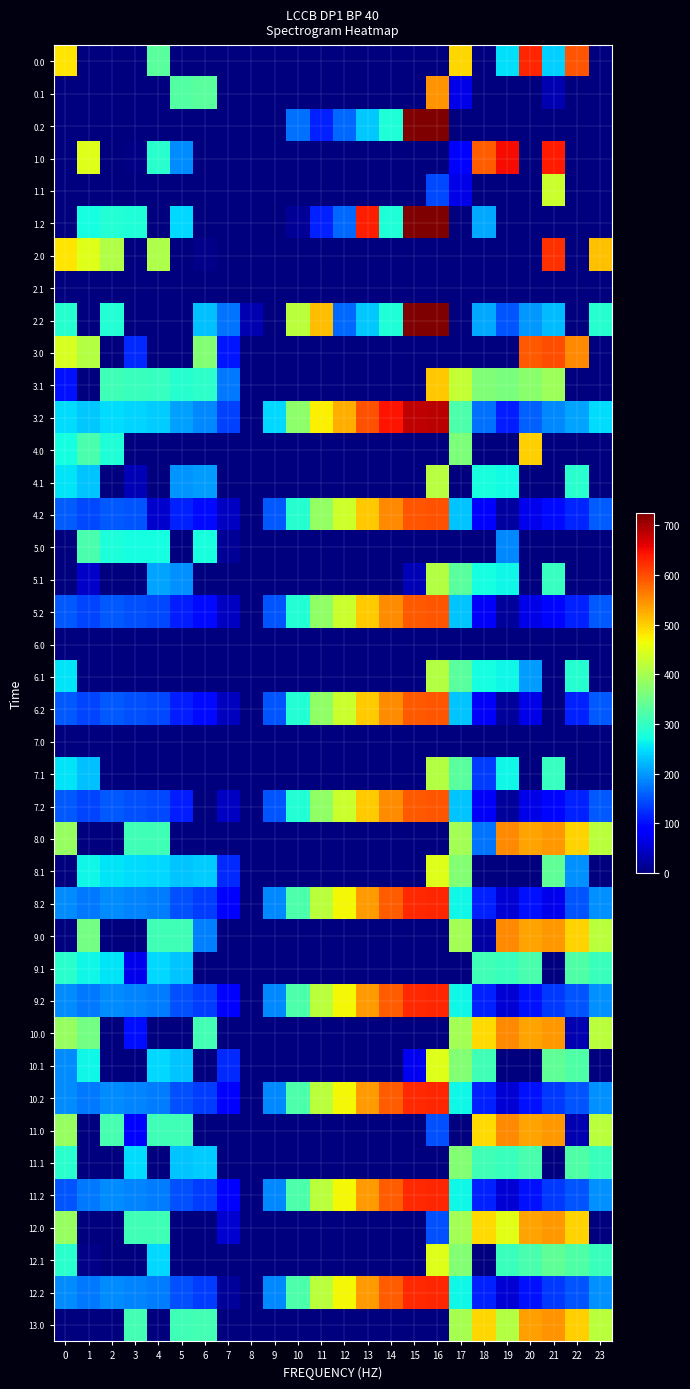

Reading left to right, extract all data points from this chart.

0.0: 0=482.0	1=0.0	2=0.0	3=0.0	4=331.7	5=0.0	6=0.0	7=0.0	8=0.0	9=0.0	10=0.0	11=0.0	12=0.0	13=0.0	14=0.0	15=0.0	16=0.0	17=492.6	18=0.0	19=249.2	20=629.9	21=238.4	22=592.3	23=0.0
0.1: 0=0.0	1=0.0	2=0.0	3=0.0	4=0.0	5=325.7	6=331.6	7=0.0	8=0.0	9=0.0	10=0.0	11=0.0	12=0.0	13=0.0	14=0.0	15=0.0	16=543.9	17=65.6	18=0.0	19=0.0	20=0.0	21=32.4	22=0.0	23=0.0
0.2: 0=0.0	1=0.0	2=0.0	3=0.0	4=0.0	5=0.0	6=0.0	7=0.0	8=0.0	9=0.0	10=171.3	11=113.6	12=164.3	13=234.1	14=282.0	15=722.1	16=724.6	17=0.0	18=0.0	19=0.0	20=0.0	21=0.0	22=0.0	23=0.0
1.0: 0=0.0	1=449.5	2=0.0	3=4.4	4=290.8	5=190.9	6=0.0	7=0.0	8=0.0	9=0.0	10=0.0	11=0.0	12=0.0	13=0.0	14=0.0	15=0.0	16=0.0	17=92.6	18=586.2	19=649.2	20=0.0	21=638.4	22=0.0	23=0.0
1.1: 0=0.0	1=0.0	2=0.0	3=0.0	4=0.0	5=0.0	6=0.0	7=0.0	8=0.0	9=0.0	10=0.0	11=0.0	12=0.0	13=0.0	14=0.0	15=0.0	16=143.9	17=65.6	18=0.0	19=0.0	20=0.0	21=432.4	22=0.0	23=0.0
1.2: 0=0.0	1=272.7	2=285.5	3=281.0	4=0.0	5=245.0	6=0.0	7=0.0	8=0.0	9=0.0	10=16.8	11=113.6	12=164.3	13=634.1	14=282.0	15=722.1	16=724.6	17=0.0	18=209.8	19=0.0	20=0.0	21=0.0	22=0.0	23=0.0
2.0: 0=482.0	1=449.5	2=410.3	3=0.0	4=404.9	5=0.0	6=7.0	7=0.0	8=0.0	9=0.0	10=0.0	11=0.0	12=0.0	13=0.0	14=0.0	15=0.0	16=0.0	17=0.0	18=0.0	19=0.0	20=0.0	21=620.6	22=0.0	23=511.3
2.1: 0=0.0	1=0.0	2=0.0	3=0.0	4=0.0	5=0.0	6=0.0	7=0.0	8=0.0	9=0.0	10=0.0	11=0.0	12=0.0	13=0.0	14=0.0	15=0.0	16=0.0	17=0.0	18=0.0	19=0.0	20=0.0	21=0.0	22=0.0	23=0.0
2.2: 0=287.1	1=0.0	2=285.5	3=0.0	4=0.0	5=0.0	6=228.4	7=175.3	8=32.1	9=0.0	10=416.8	11=513.6	12=164.3	13=234.1	14=282.0	15=722.1	16=724.6	17=0.0	18=209.8	19=151.0	20=199.2	21=226.4	22=0.0	23=287.5
3.0: 0=443.0	1=410.5	2=0.0	3=119.8	4=0.0	5=0.0	6=368.0	7=107.2	8=0.0	9=0.0	10=0.0	11=0.0	12=0.0	13=0.0	14=0.0	15=0.0	16=0.0	17=0.0	18=0.0	19=0.0	20=590.9	21=599.4	22=553.3	23=0.0
3.1: 0=103.9	1=0.0	2=308.9	3=303.7	4=300.6	5=286.7	6=292.6	7=176.3	8=0.0	9=0.0	10=0.0	11=0.0	12=0.0	13=0.0	14=0.0	15=0.0	16=504.9	17=426.6	18=366.1	19=361.2	20=375.5	21=393.4	22=0.0	23=0.0
3.2: 0=248.1	1=233.7	2=246.5	3=242.0	4=235.4	5=206.0	6=189.4	7=136.3	8=0.0	9=244.3	10=377.8	11=474.6	12=525.3	13=595.1	14=643.0	15=683.1	16=685.6	17=322.6	18=170.8	19=112.0	20=160.2	21=187.4	22=208.4	23=248.5
4.0: 0=273.8	1=319.5	2=280.3	3=0.0	4=0.0	5=0.0	6=0.0	7=0.0	8=0.0	9=0.0	10=0.0	11=0.0	12=0.0	13=0.0	14=0.0	15=0.0	16=0.0	17=362.6	18=0.0	19=0.0	20=499.9	21=0.0	22=0.0	23=0.0
4.1: 0=254.6	1=231.1	2=0.0	3=35.5	4=0.0	5=195.7	6=201.6	7=0.0	8=0.0	9=0.0	10=0.0	11=0.0	12=0.0	13=0.0	14=0.0	15=0.0	16=413.9	17=0.0	18=275.1	19=270.2	20=0.0	21=0.0	22=289.9	23=0.0
4.2: 0=157.1	1=142.7	2=155.5	3=151.0	4=48.4	5=115.0	6=98.4	7=45.3	8=0.0	9=153.3	10=286.8	11=383.6	12=434.3	13=504.1	14=552.0	15=592.1	16=594.6	17=231.6	18=79.8	19=21.0	20=69.2	21=96.4	22=117.4	23=157.5
5.0: 0=0.0	1=317.5	2=278.3	3=272.4	4=272.9	5=0.0	6=275.0	7=14.2	8=0.0	9=0.0	10=0.0	11=0.0	12=0.0	13=0.0	14=0.0	15=0.0	16=0.0	17=0.0	18=0.0	19=188.4	20=0.0	21=0.0	22=0.0	23=0.0
5.1: 0=0.0	1=46.9	2=0.0	3=0.0	4=207.6	5=193.7	6=0.0	7=0.0	8=0.0	9=0.0	10=0.0	11=0.0	12=0.0	13=0.0	14=0.0	15=34.2	16=411.9	17=333.6	18=273.1	19=268.2	20=0.0	21=300.4	22=0.0	23=0.0
5.2: 0=155.1	1=140.7	2=153.5	3=149.0	4=142.4	5=113.0	6=96.4	7=43.3	8=0.0	9=151.3	10=284.8	11=381.6	12=432.3	13=502.1	14=550.0	15=590.1	16=592.6	17=229.6	18=77.8	19=19.0	20=67.2	21=94.4	22=115.4	23=155.5
6.0: 0=0.0	1=0.0	2=0.0	3=0.0	4=0.0	5=0.0	6=0.0	7=0.0	8=0.0	9=0.0	10=0.0	11=0.0	12=0.0	13=0.0	14=0.0	15=0.0	16=0.0	17=0.0	18=0.0	19=0.0	20=0.0	21=0.0	22=0.0	23=0.0
6.1: 0=252.6	1=0.0	2=0.0	3=0.0	4=0.0	5=0.0	6=0.0	7=0.0	8=0.0	9=0.0	10=0.0	11=0.0	12=0.0	13=0.0	14=0.0	15=0.0	16=411.9	17=333.6	18=273.1	19=268.2	20=203.4	21=0.0	22=287.9	23=0.0
6.2: 0=155.1	1=140.7	2=153.5	3=149.0	4=142.4	5=113.0	6=96.4	7=39.7	8=0.0	9=151.3	10=284.8	11=381.6	12=432.3	13=502.1	14=550.0	15=590.1	16=592.6	17=229.6	18=77.8	19=19.0	20=67.2	21=0.0	22=115.4	23=155.5
7.0: 0=0.0	1=0.0	2=0.0	3=0.0	4=0.0	5=0.0	6=0.0	7=0.0	8=0.0	9=0.0	10=0.0	11=0.0	12=0.0	13=0.0	14=0.0	15=0.0	16=0.0	17=0.0	18=0.0	19=0.0	20=0.0	21=0.0	22=0.0	23=0.0
7.1: 0=252.6	1=229.1	2=0.0	3=0.0	4=0.0	5=0.0	6=0.0	7=0.0	8=0.0	9=0.0	10=0.0	11=0.0	12=0.0	13=0.0	14=0.0	15=0.0	16=411.9	17=333.6	18=135.1	19=268.2	20=0.0	21=300.4	22=0.0	23=0.0
7.2: 0=155.1	1=140.7	2=153.5	3=149.0	4=142.4	5=113.0	6=0.0	7=43.3	8=0.0	9=151.3	10=284.8	11=381.6	12=432.3	13=502.1	14=550.0	15=590.1	16=592.6	17=229.6	18=77.8	19=19.0	20=67.2	21=94.4	22=115.4	23=155.5
8.0: 0=387.0	1=0.0	2=0.0	3=309.4	4=309.9	5=0.0	6=0.0	7=0.0	8=0.0	9=0.0	10=0.0	11=0.0	12=0.0	13=0.0	14=0.0	15=0.0	16=0.0	17=397.6	18=174.0	19=554.2	20=534.9	21=543.4	22=497.3	23=416.3
8.1: 0=0.0	1=266.1	2=252.9	3=247.7	4=244.6	5=230.7	6=236.6	7=120.3	8=0.0	9=0.0	10=0.0	11=0.0	12=0.0	13=0.0	14=0.0	15=0.0	16=448.9	17=370.6	18=0.0	19=0.0	20=0.0	21=337.4	22=195.2	23=0.0
8.2: 0=192.1	1=177.7	2=190.5	3=186.0	4=179.4	5=150.0	6=133.4	7=80.3	8=0.0	9=188.3	10=321.8	11=418.6	12=469.3	13=539.1	14=587.0	15=627.1	16=629.6	17=266.6	18=114.8	19=56.0	20=104.2	21=69.7	22=152.4	23=192.5
9.0: 0=0.0	1=354.5	2=0.0	3=0.0	4=309.9	5=308.7	6=182.0	7=0.0	8=0.0	9=0.0	10=0.0	11=0.0	12=0.0	13=0.0	14=0.0	15=0.0	16=0.0	17=397.6	18=25.2	19=554.2	20=534.9	21=543.4	22=497.3	23=416.3
9.1: 0=289.6	1=266.1	2=252.9	3=68.1	4=244.6	5=230.7	6=0.0	7=0.0	8=0.0	9=0.0	10=0.0	11=0.0	12=0.0	13=0.0	14=0.0	15=0.0	16=0.0	17=0.0	18=310.1	19=305.2	20=319.5	21=0.0	22=324.9	23=304.4
9.2: 0=192.1	1=177.7	2=190.5	3=186.0	4=179.4	5=150.0	6=133.4	7=80.3	8=0.0	9=188.3	10=321.8	11=418.6	12=469.3	13=539.1	14=587.0	15=627.1	16=629.6	17=266.6	18=114.8	19=56.0	20=104.2	21=131.4	22=152.4	23=192.5
10.0: 0=387.0	1=354.5	2=0.0	3=101.6	4=0.0	5=0.0	6=312.0	7=0.0	8=0.0	9=0.0	10=0.0	11=0.0	12=0.0	13=0.0	14=0.0	15=0.0	16=0.0	17=397.6	18=491.2	19=554.2	20=534.9	21=543.4	22=31.3	23=416.3
10.1: 0=191.3	1=266.1	2=0.0	3=0.0	4=244.6	5=230.7	6=0.0	7=120.3	8=0.0	9=0.0	10=0.0	11=0.0	12=0.0	13=0.0	14=0.0	15=71.2	16=448.9	17=370.6	18=310.1	19=0.0	20=0.0	21=337.4	22=324.9	23=0.0
10.2: 0=192.1	1=177.7	2=190.5	3=186.0	4=179.4	5=150.0	6=133.4	7=80.3	8=0.0	9=188.3	10=321.8	11=418.6	12=469.3	13=539.1	14=587.0	15=627.1	16=629.6	17=266.6	18=114.8	19=56.0	20=104.2	21=131.4	22=152.4	23=192.5
11.0: 0=387.0	1=0.0	2=315.3	3=82.1	4=309.9	5=308.7	6=0.0	7=0.0	8=0.0	9=0.0	10=0.0	11=0.0	12=0.0	13=0.0	14=0.0	15=0.0	16=149.6	17=0.0	18=491.2	19=554.2	20=534.9	21=543.4	22=31.3	23=416.3
11.1: 0=289.6	1=0.0	2=0.0	3=247.7	4=0.0	5=230.7	6=236.6	7=0.0	8=0.0	9=0.0	10=0.0	11=0.0	12=0.0	13=0.0	14=0.0	15=0.0	16=0.0	17=370.6	18=310.1	19=305.2	20=319.5	21=0.0	22=324.9	23=304.4
11.2: 0=151.2	1=177.7	2=190.5	3=186.0	4=179.4	5=150.0	6=133.4	7=80.3	8=0.0	9=188.3	10=321.8	11=418.6	12=469.3	13=539.1	14=587.0	15=627.1	16=629.6	17=266.6	18=114.8	19=56.0	20=104.2	21=131.4	22=152.4	23=192.5
12.0: 0=387.0	1=0.0	2=0.0	3=309.4	4=309.9	5=0.0	6=0.0	7=51.2	8=0.0	9=0.0	10=0.0	11=0.0	12=0.0	13=0.0	14=0.0	15=0.0	16=149.6	17=397.6	18=491.2	19=452.5	20=534.9	21=543.4	22=497.3	23=0.0
12.1: 0=289.6	1=6.0	2=0.0	3=0.0	4=244.6	5=0.0	6=0.0	7=0.0	8=0.0	9=0.0	10=0.0	11=0.0	12=0.0	13=0.0	14=0.0	15=0.0	16=448.9	17=370.6	18=0.0	19=305.2	20=319.5	21=337.4	22=324.9	23=304.4
12.2: 0=192.1	1=177.7	2=190.5	3=186.0	4=179.4	5=150.0	6=133.4	7=18.6	8=0.0	9=188.3	10=321.8	11=418.6	12=469.3	13=539.1	14=587.0	15=627.1	16=629.6	17=266.6	18=114.8	19=56.0	20=104.2	21=131.4	22=152.4	23=192.5
13.0: 0=0.0	1=0.0	2=0.0	3=311.4	4=0.0	5=310.7	6=314.0	7=0.0	8=0.0	9=0.0	10=0.0	11=0.0	12=0.0	13=0.0	14=0.0	15=0.0	16=0.0	17=399.6	18=493.2	19=412.6	20=536.9	21=545.4	22=499.3	23=418.3